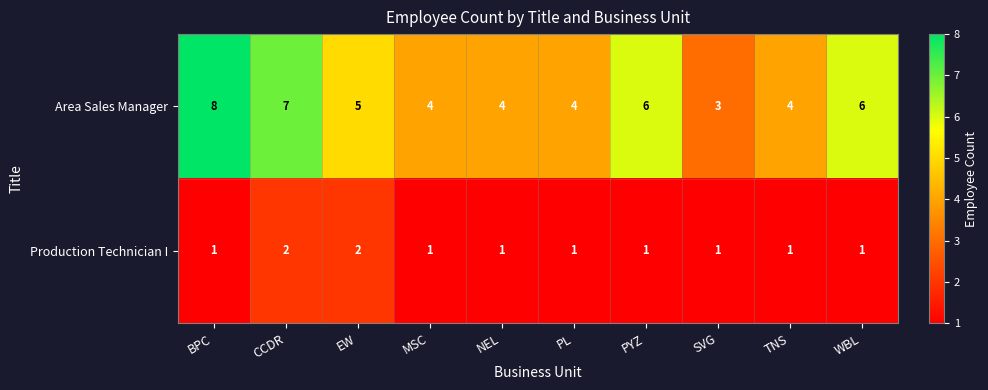

What is the difference between the highest and lowest values at PYZ?

5